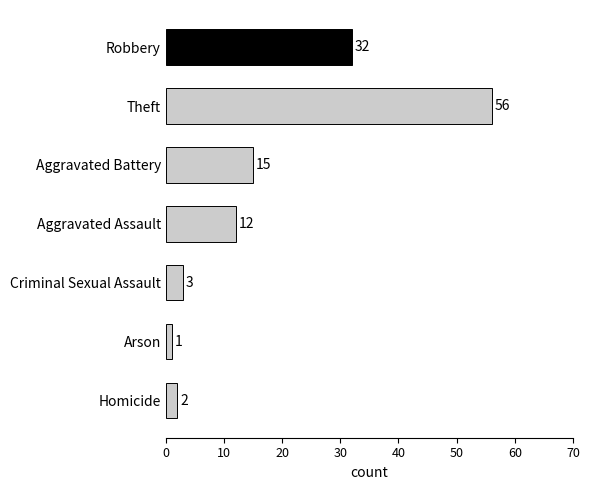

List the labels in order of value, largest first.

Theft, Robbery, Aggravated Battery, Aggravated Assault, Criminal Sexual Assault, Homicide, Arson